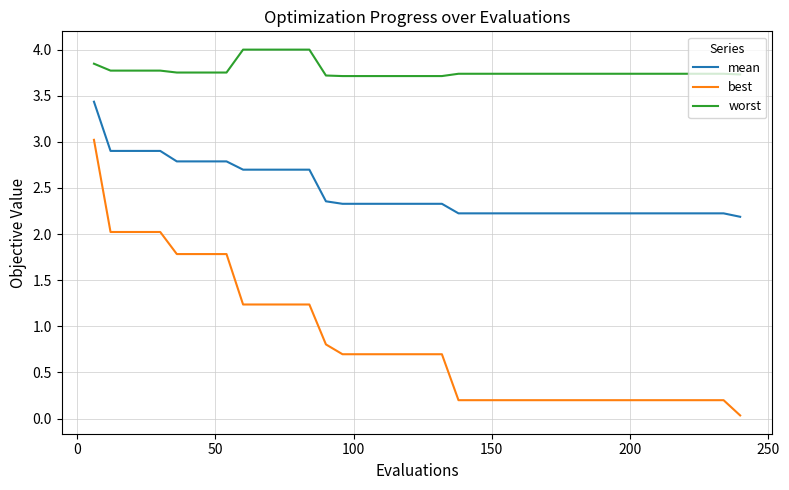

True or false: mean and worst cross at least once.

False